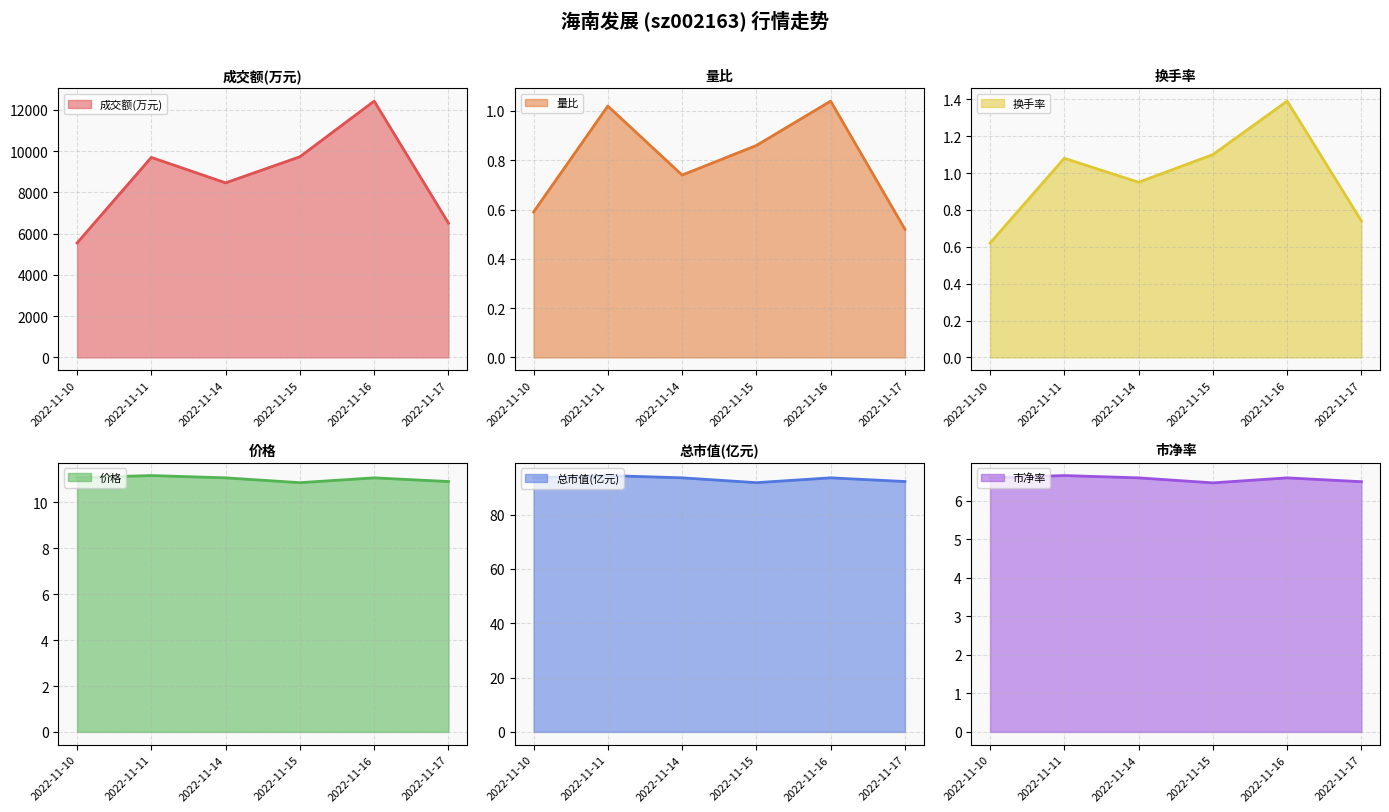

Reading left to right, list all the values displayed in this chart.

成交额(万元): 2022-11-10=5545.0	2022-11-11=9693.0	2022-11-14=8461.0	2022-11-15=9725.0	2022-11-16=12421.0	2022-11-17=6510.0
量比: 2022-11-10=0.6	2022-11-11=1.0	2022-11-14=0.7	2022-11-15=0.9	2022-11-16=1.0	2022-11-17=0.5
换手率: 2022-11-10=0.6	2022-11-11=1.1	2022-11-14=0.9	2022-11-15=1.1	2022-11-16=1.4	2022-11-17=0.7
价格: 2022-11-10=11.1	2022-11-11=11.2	2022-11-14=11.1	2022-11-15=10.9	2022-11-16=11.1	2022-11-17=10.9
总市值(亿元): 2022-11-10=93.6	2022-11-11=94.4	2022-11-14=93.5	2022-11-15=91.8	2022-11-16=93.5	2022-11-17=92.2
市净率: 2022-11-10=6.6	2022-11-11=6.7	2022-11-14=6.6	2022-11-15=6.5	2022-11-16=6.6	2022-11-17=6.5